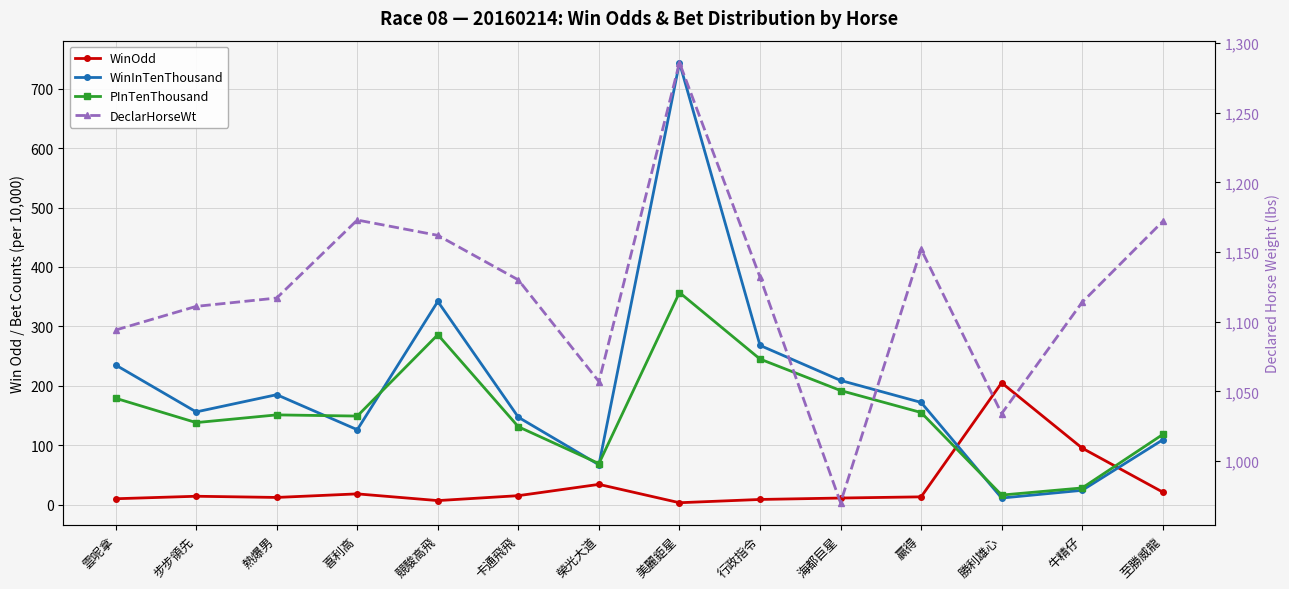

What position from the right is 牛精仔?

2